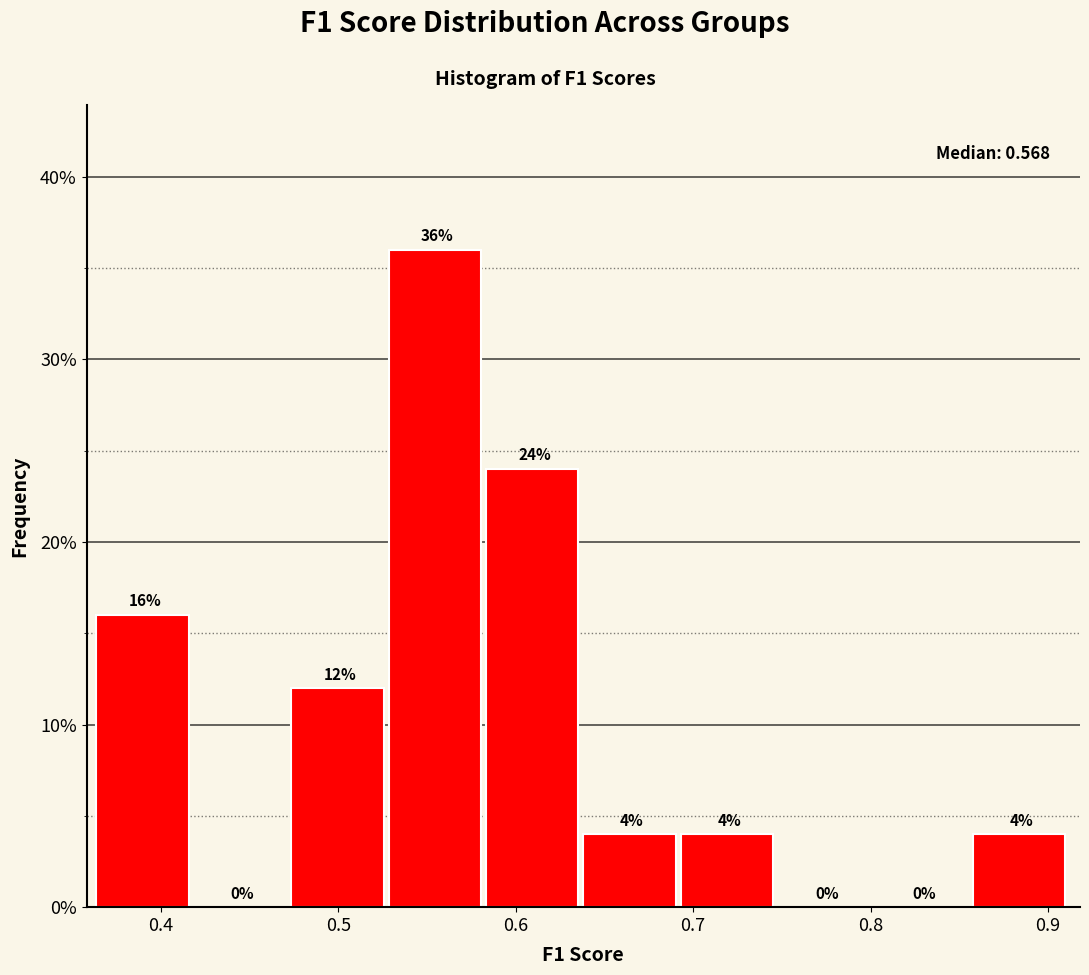

Which range on the x-axis has the tallest bar?

0.53 to 0.58